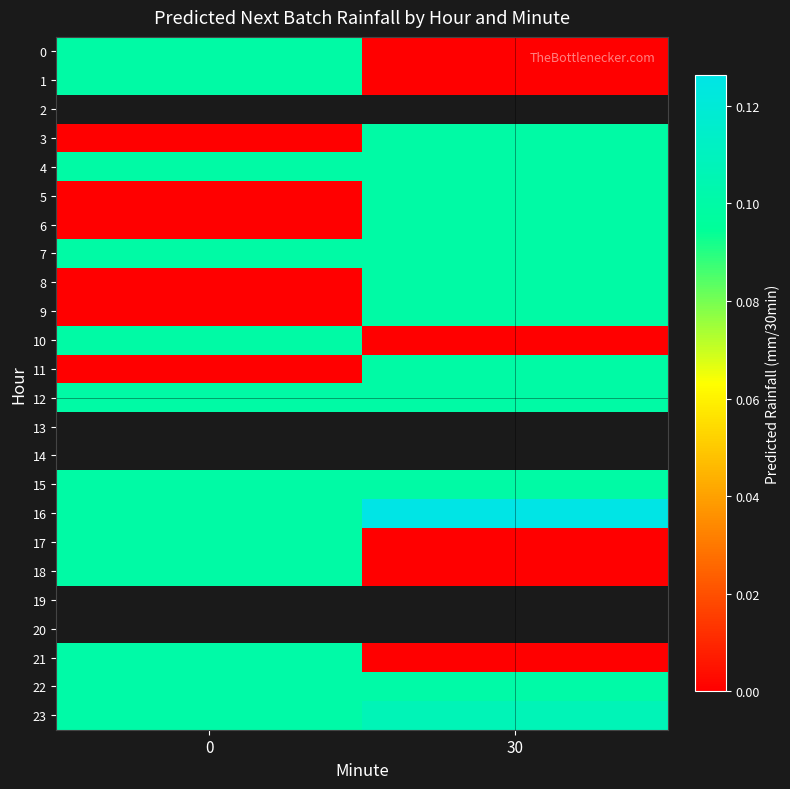

Is the value of 4 at 30 greater than the value of 16 at 0?

No